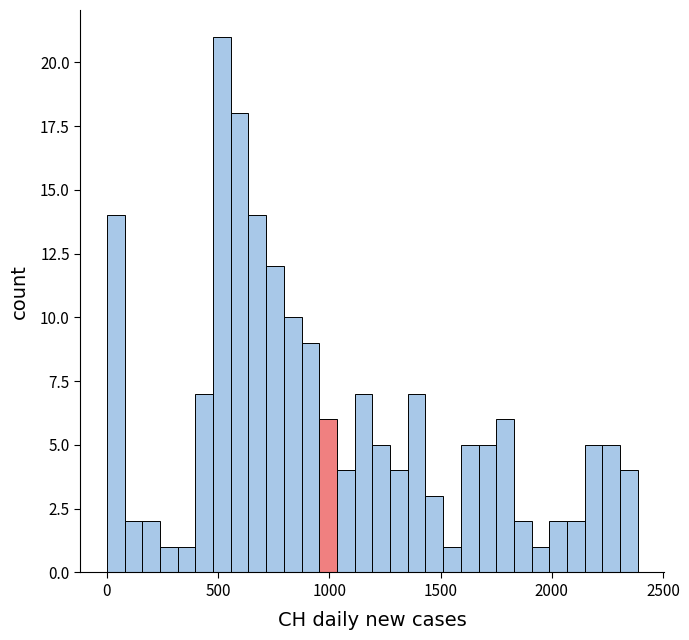

Read against the x-axis, roughly where is the centre of the tallest bar?

500